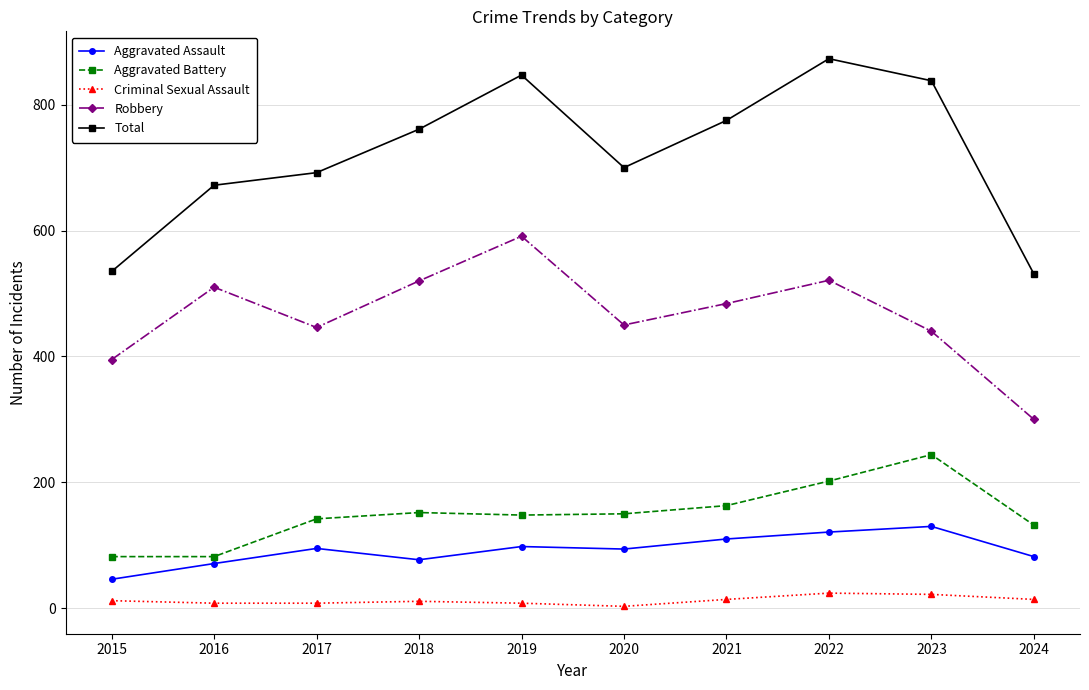

What is the difference between the highest and lowest values at 2024?

517